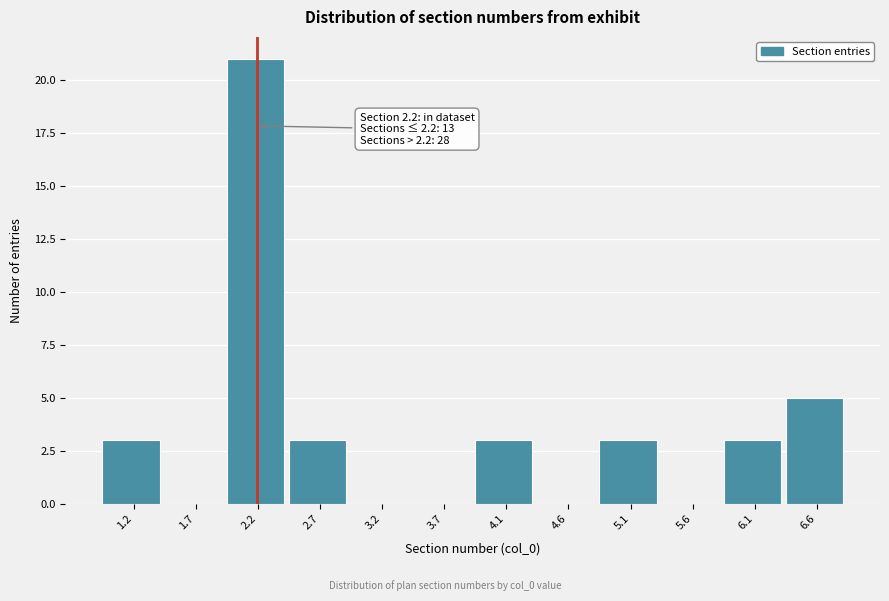

Which range on the x-axis has the tallest bar?

1.95 to 2.45